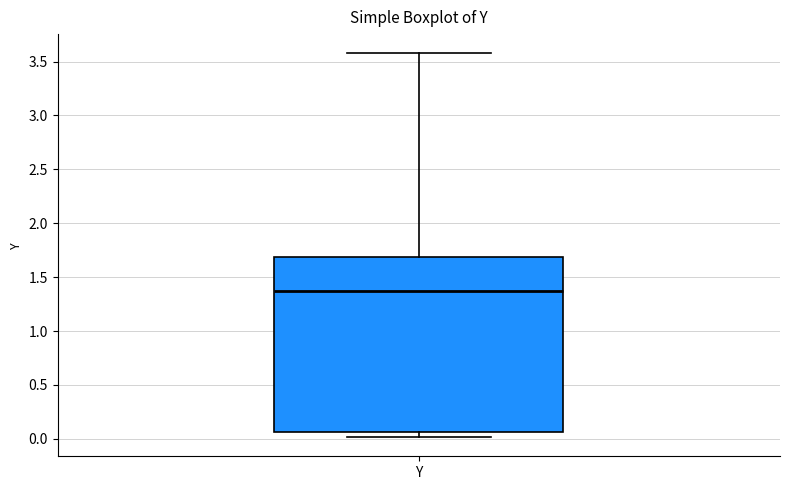

Where does the median line of the box for Y sit on the y-axis? The values are not printed on the chart, so give them approximately, as read against the axis.

1.35